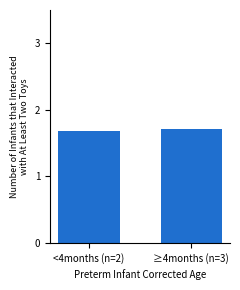

Reading left to right, transcribe all the data shown in this chart.

<4months (n=2)=1.7	≥4months (n=3)=1.7